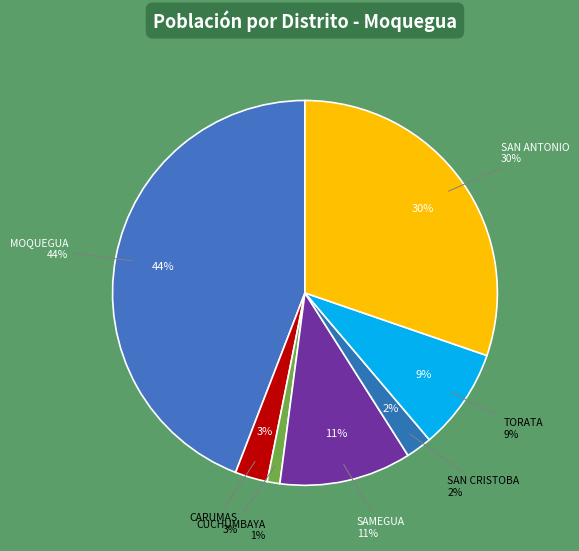

Rank the categories by value from lowest to highest.

CUCHUMBAYA, SAN CRISTOBAL, CARUMAS, TORATA, SAMEGUA, SAN ANTONIO, MOQUEGUA